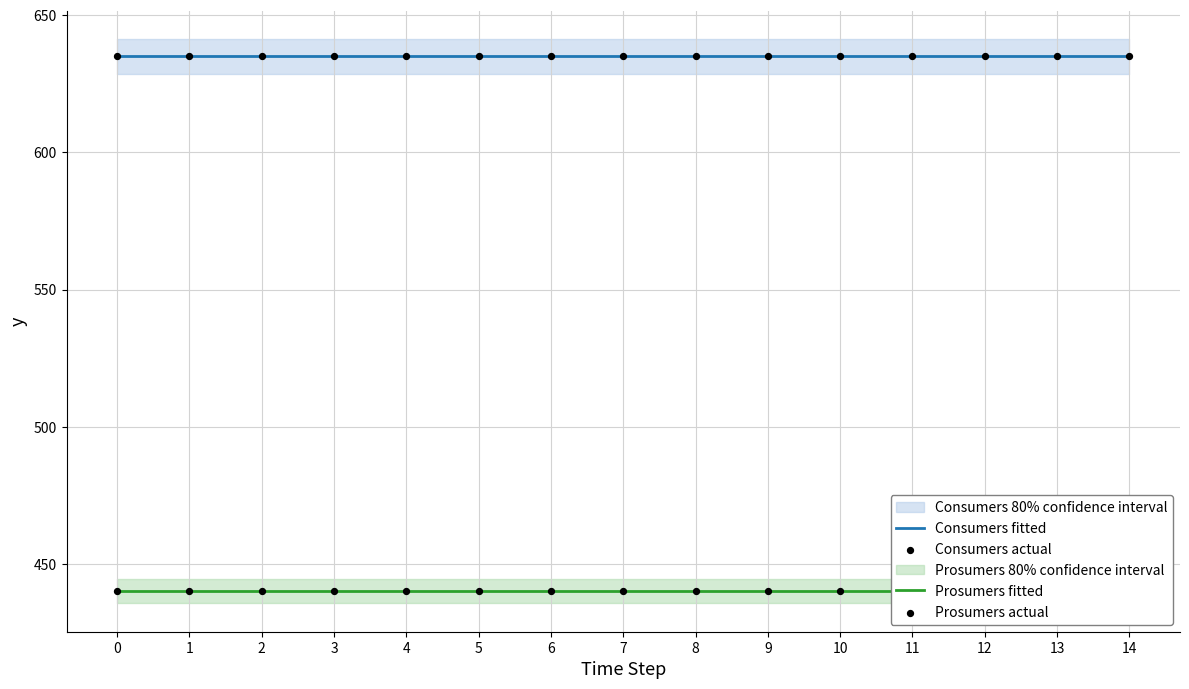

Which series reaches the maximum Y coordinate?

Consumers fitted